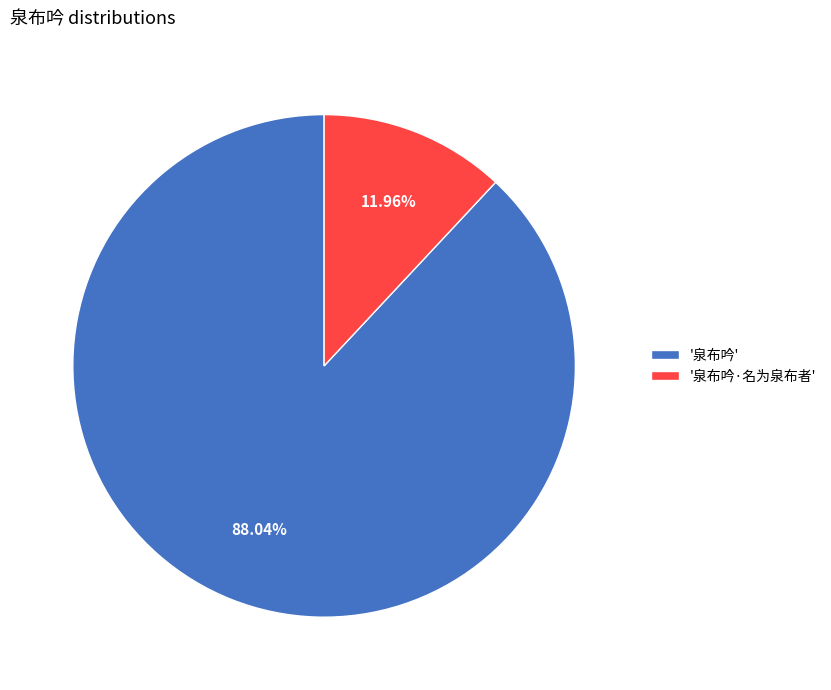

Which has a higher value, '泉布吟·名为泉布者' or '泉布吟'?

'泉布吟'